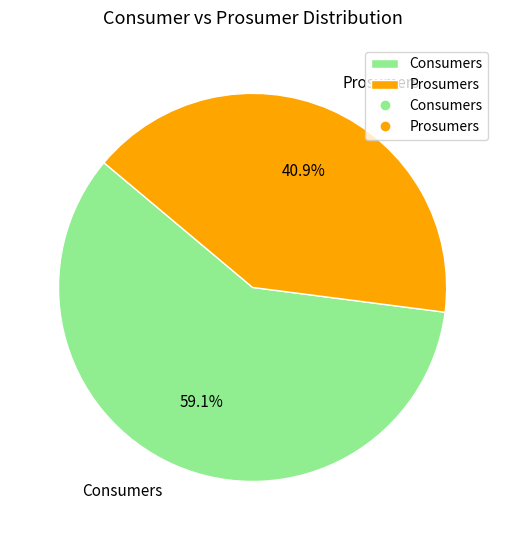

What portion of the pie excludes Consumers?

40.9%